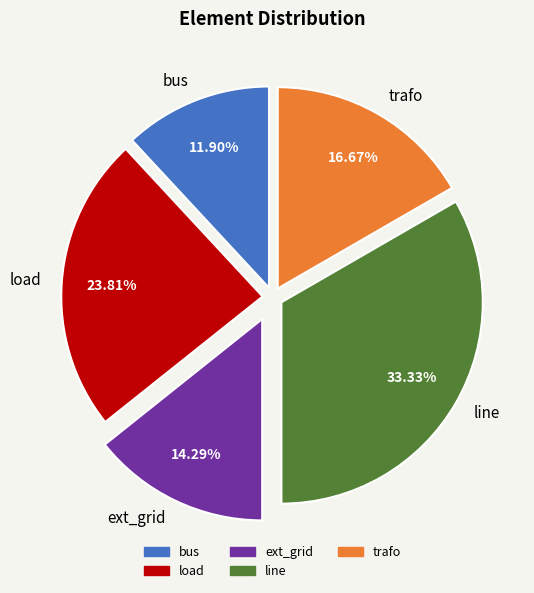

Which has a higher value, bus or ext_grid?

ext_grid